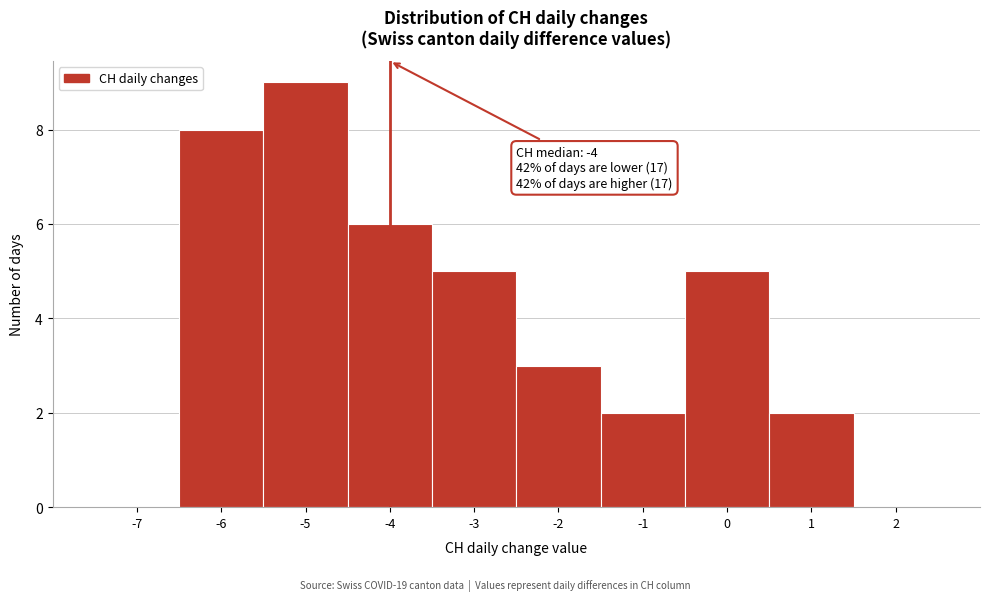

Which range on the x-axis has the tallest bar?

-5.5 to -4.5